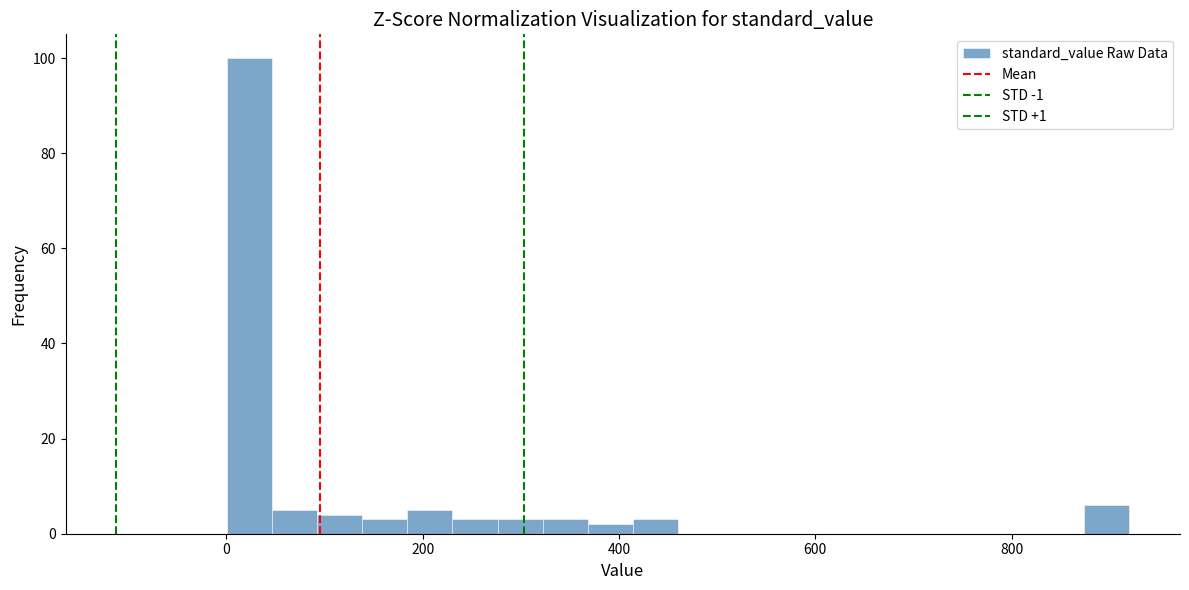

Around what value on the x-axis is the tallest bar? Give the approximate position of its centre, as read against the axis.

20